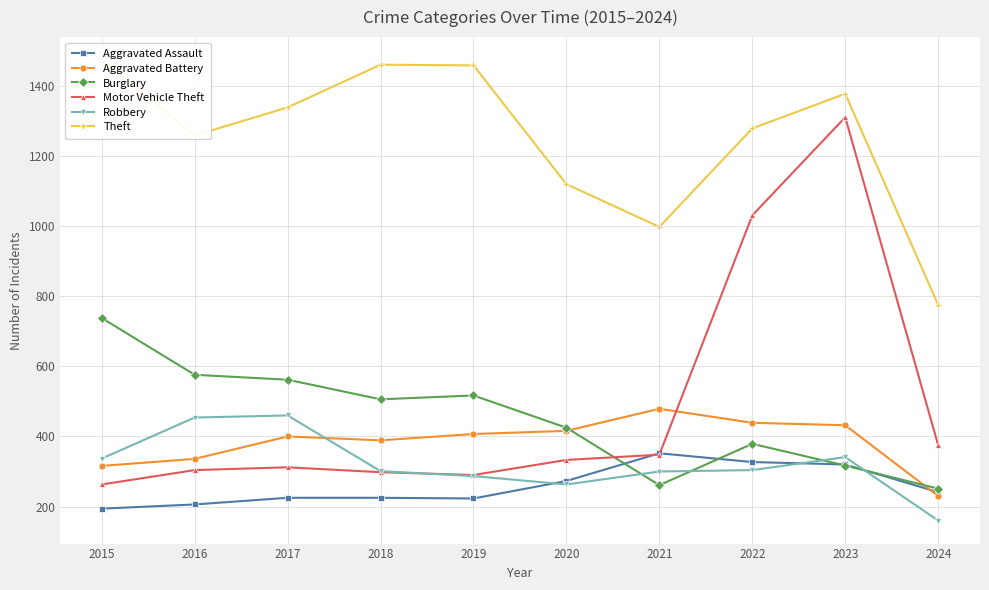

Reading left to right, transcribe all the data shown in this chart.

Aggravated Assault: 2015=194	2016=206	2017=225	2018=225	2019=223	2020=273	2021=352	2022=327	2023=320	2024=241
Aggravated Battery: 2015=316	2016=336	2017=400	2018=389	2019=407	2020=416	2021=479	2022=439	2023=432	2024=230
Burglary: 2015=738	2016=576	2017=562	2018=506	2019=517	2020=425	2021=261	2022=379	2023=317	2024=251
Motor Vehicle Theft: 2015=263	2016=304	2017=312	2018=298	2019=290	2020=333	2021=348	2022=1031	2023=1311	2024=375
Robbery: 2015=337	2016=454	2017=460	2018=301	2019=287	2020=263	2021=300	2022=304	2023=341	2024=160
Theft: 2015=1474	2016=1259	2017=1339	2018=1461	2019=1459	2020=1120	2021=998	2022=1279	2023=1378	2024=775